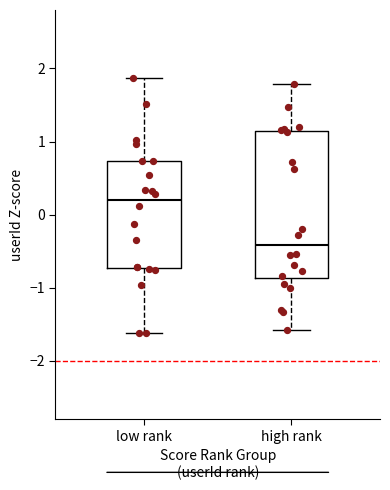

Which box is the tallest, from its lower edge to its upper edge?

high rank